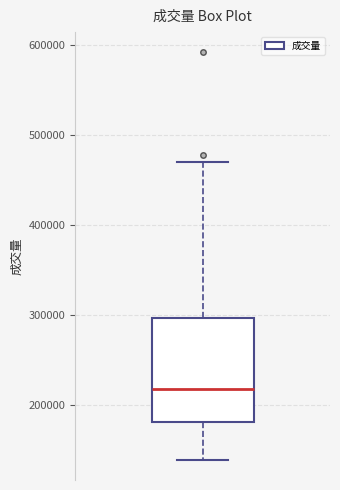

Where does the lower whisker of the box end on the y-axis? The values are not printed on the chart, so give them approximately, as read against the axis.

140000